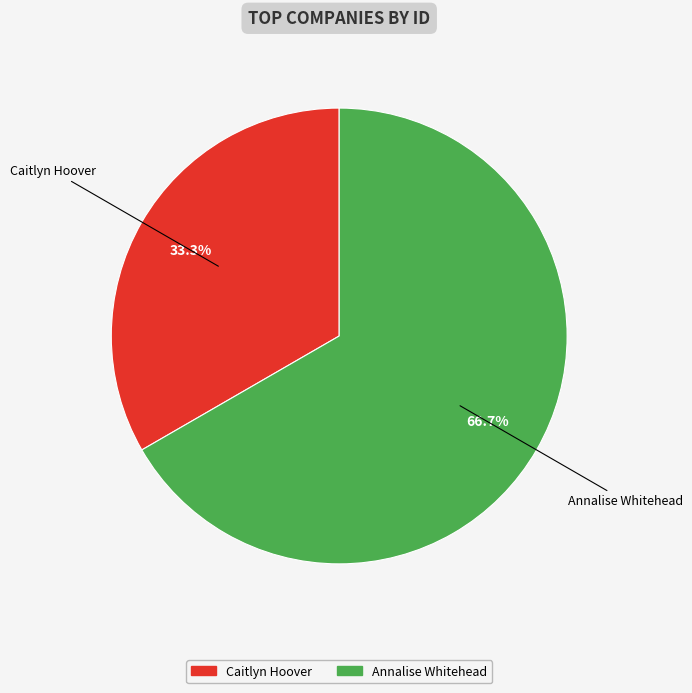

Count the number of slices in the pie.

2